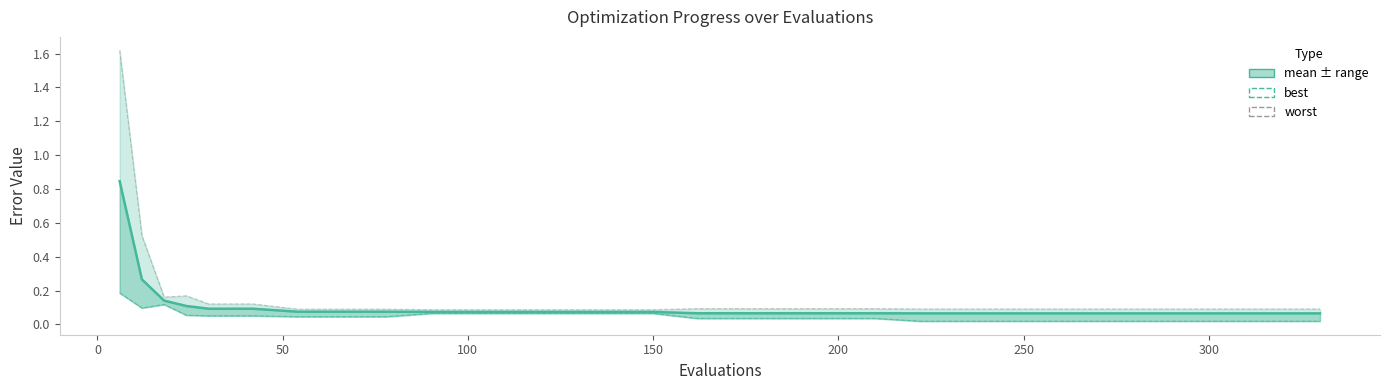

What are all the series names shown in the legend?

mean, best, worst